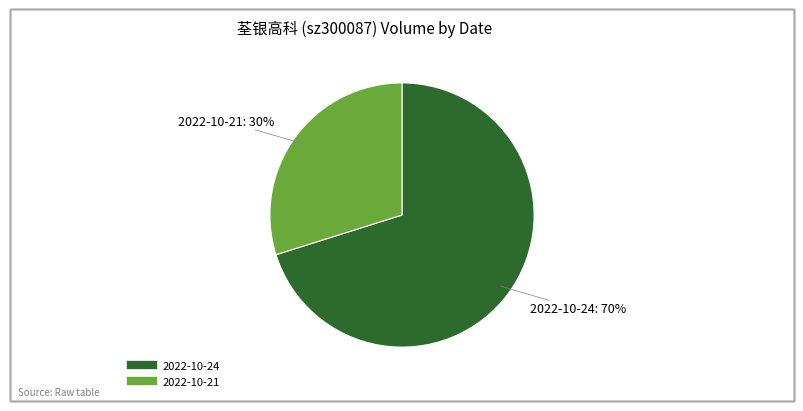

To the nearest percent, what is the difference between the 2022-10-24 and 2022-10-21 slice percentages?

40%